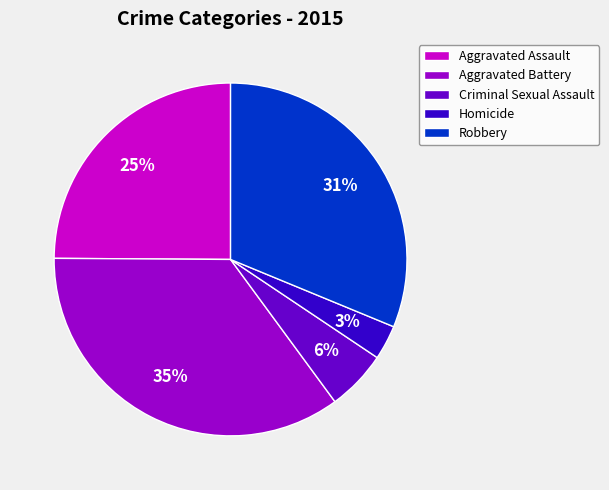

Is there any slice that represents more than half of the pie?

No